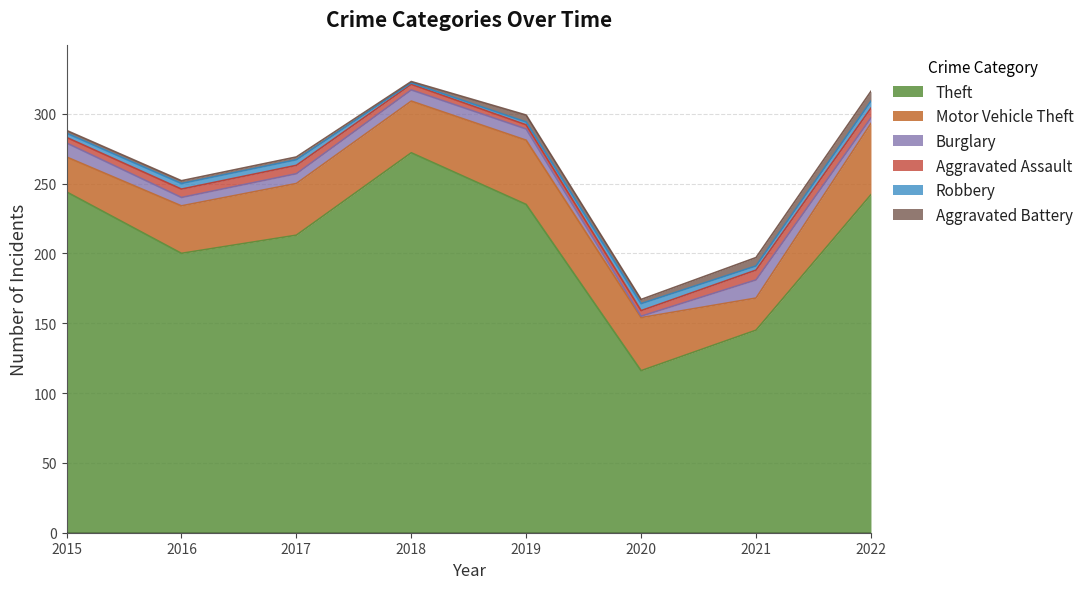

Reading left to right, what are all the values shown in this chart?

Theft: 2015=244	2016=200	2017=213	2018=272	2019=235	2020=116	2021=145	2022=242
Motor Vehicle Theft: 2015=25	2016=34	2017=37	2018=37	2019=46	2020=38	2021=23	2022=51
Burglary: 2015=10	2016=6	2017=7	2018=8	2019=8	2020=1	2021=13	2022=4
Aggravated Assault: 2015=4	2016=6	2017=6	2018=4	2019=3	2020=4	2021=7	2022=7
Robbery: 2015=3	2016=4	2017=4	2018=1	2019=2	2020=5	2021=3	2022=5
Aggravated Battery: 2015=2	2016=2	2017=2	2018=1	2019=5	2020=3	2021=6	2022=7